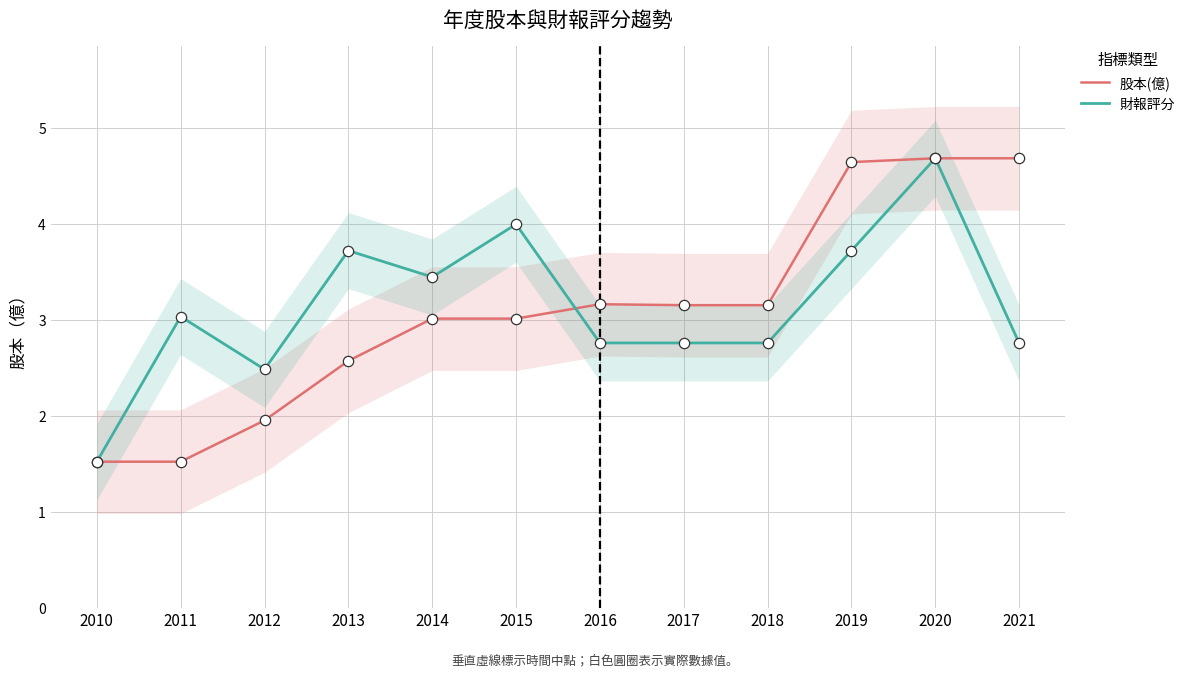

Which series has the largest Y range (max minus min)?

股本(億)